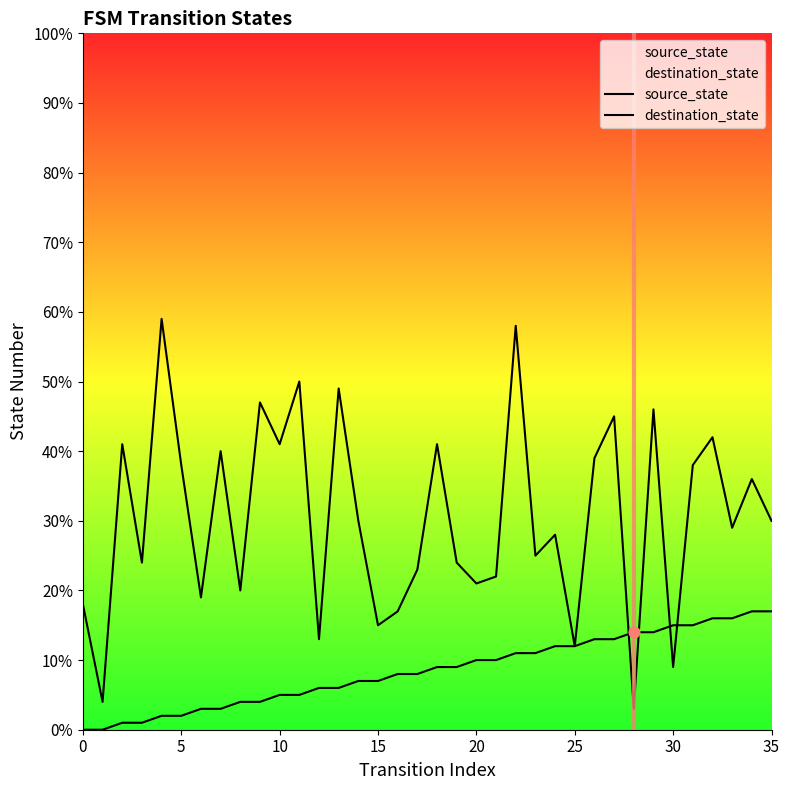

What are all the series names shown in the legend?

source_state, destination_state